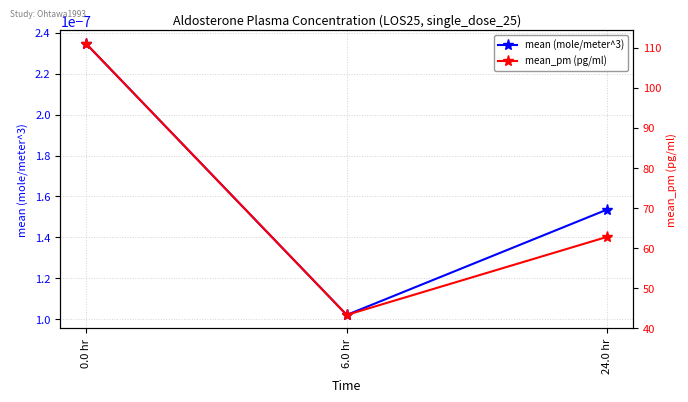

Is it true that mean_pm (pg/ml) equals 43.4 at 6.0 hr?

True